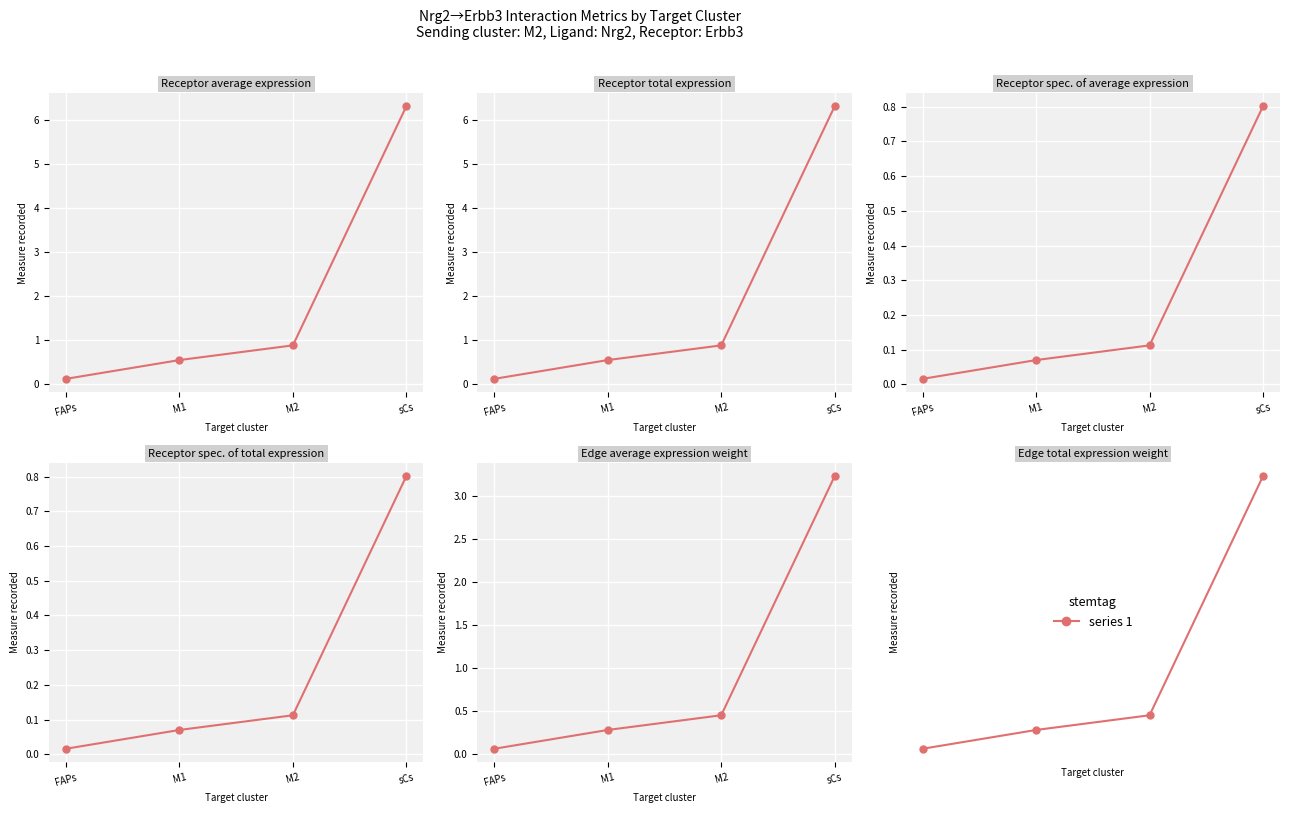

True or false: Edge average expression weight and Receptor derived specificity of average expression value cross at least once.

False